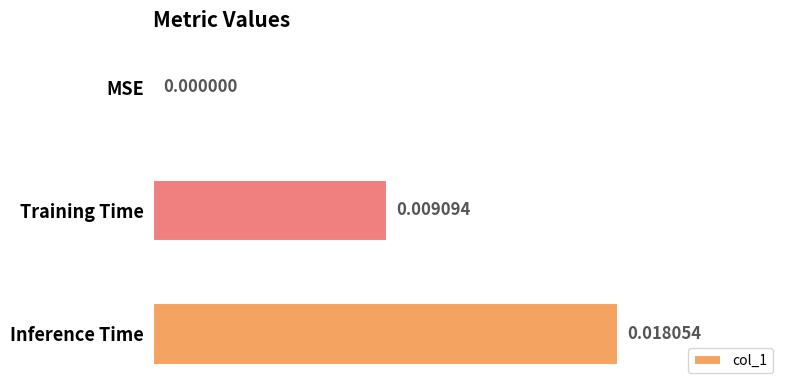

Where is the data nearest to the value 0?

MSE